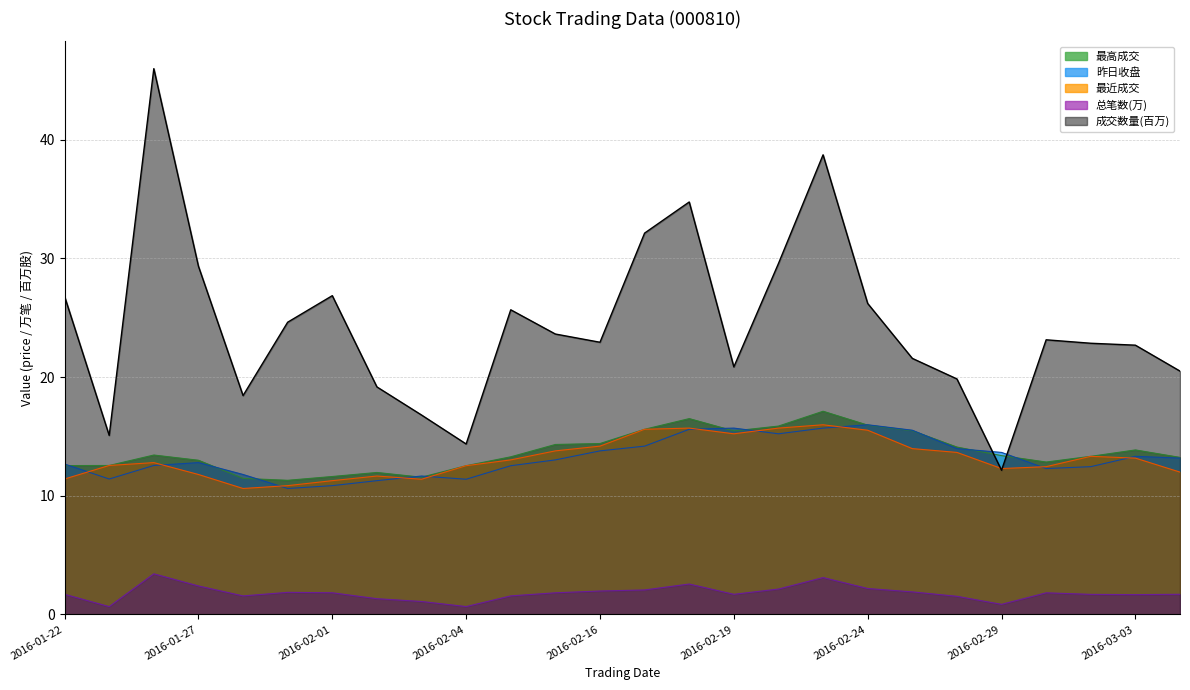

What is the label of the 15th point from the right?

2016-02-15